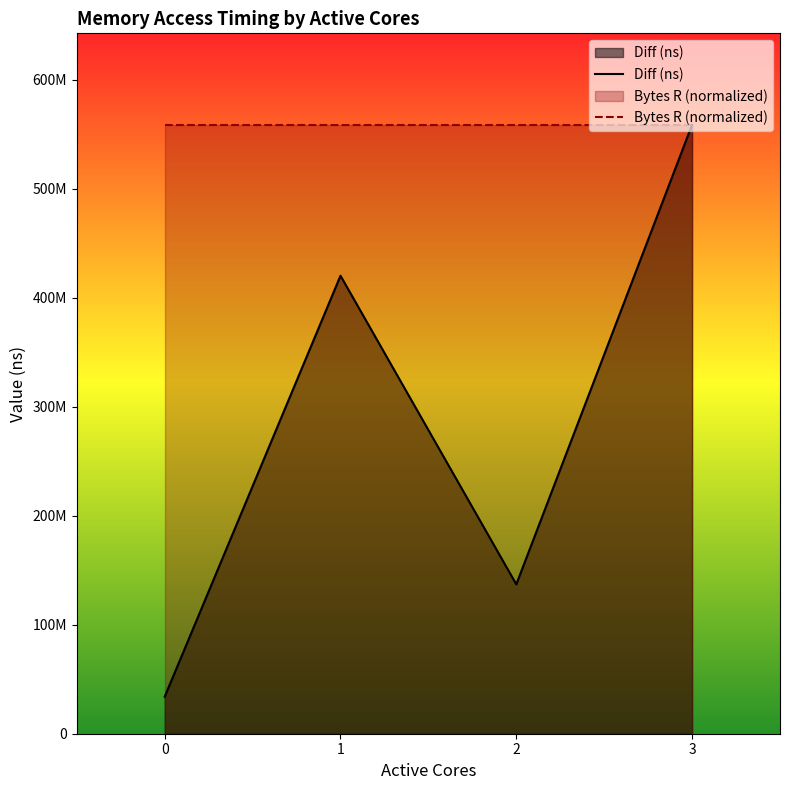

How many data points are less than 420272683?

2